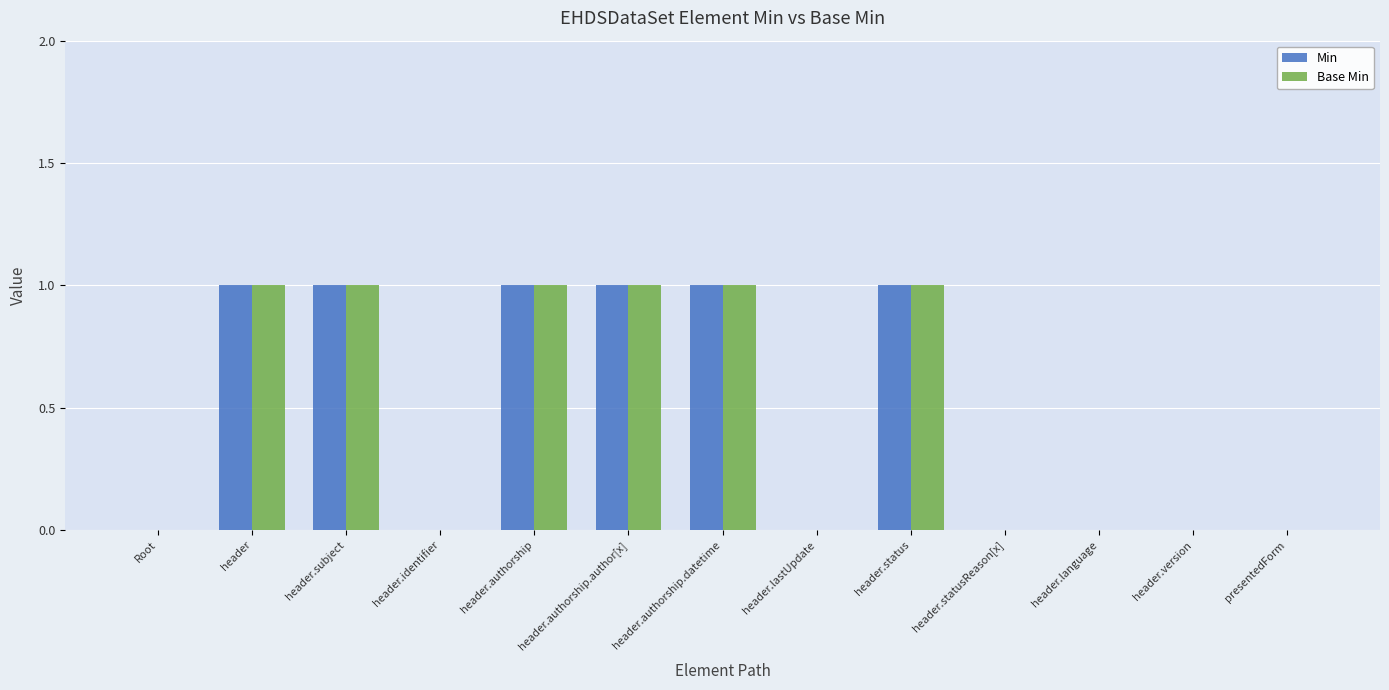

True or false: Min has a value of 1 at header.subject.

True